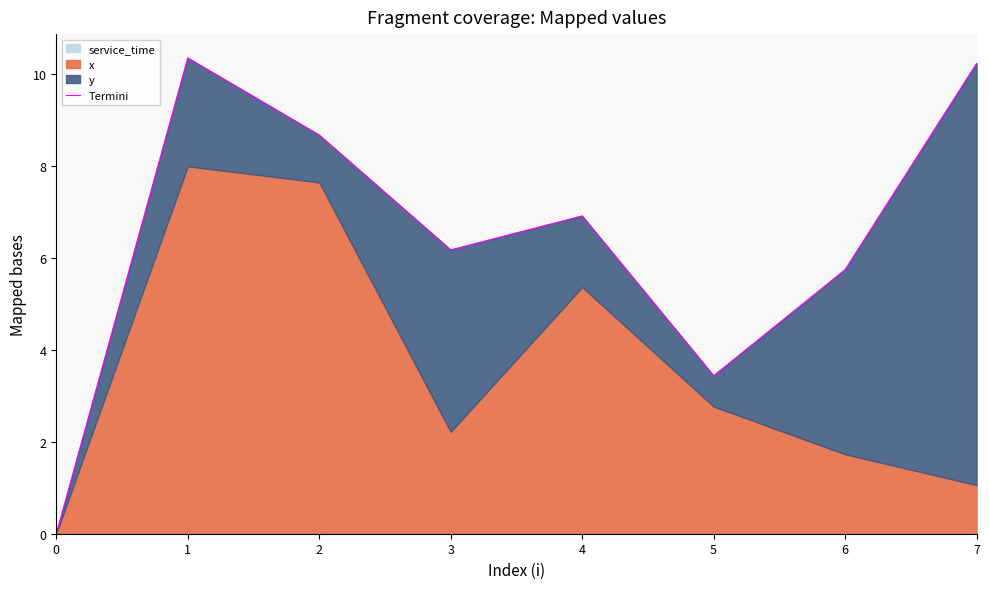

Read the value at 6.

5.8